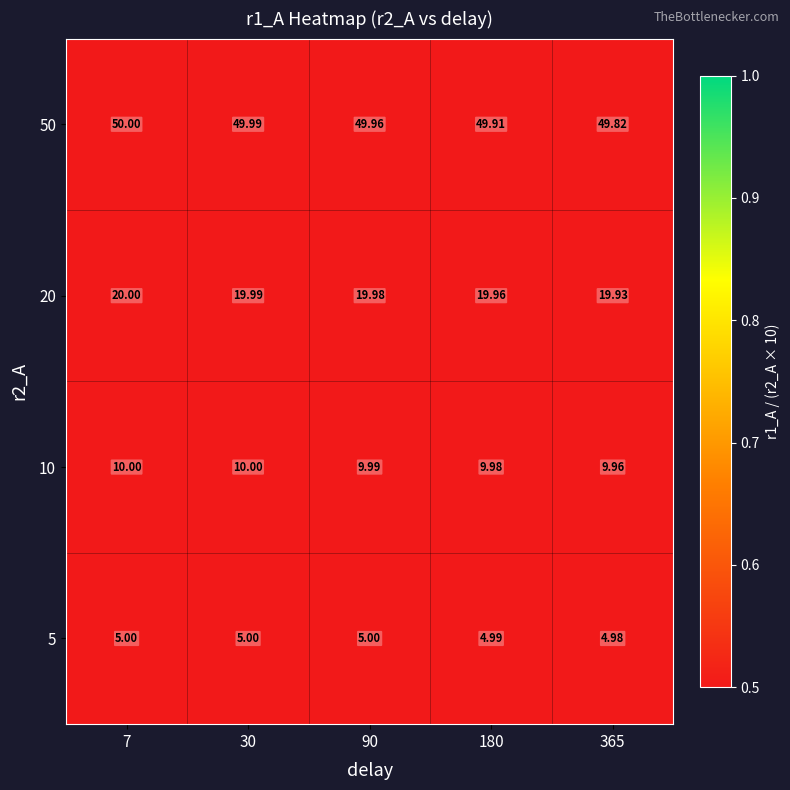

At which category is the sum across all series the highest?

7